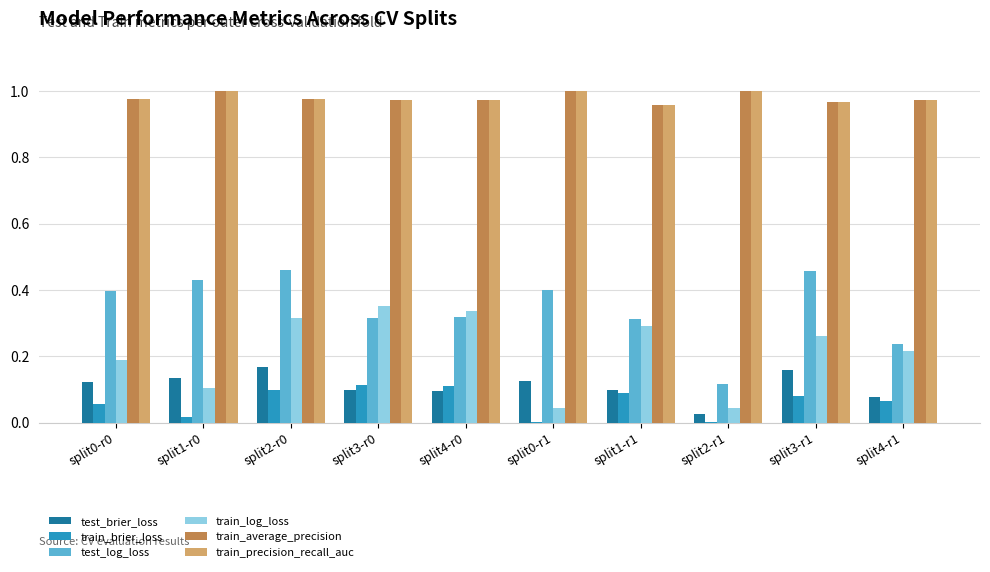

The value of test_brier_loss at split3-r1 is 0.1. True or false?

False